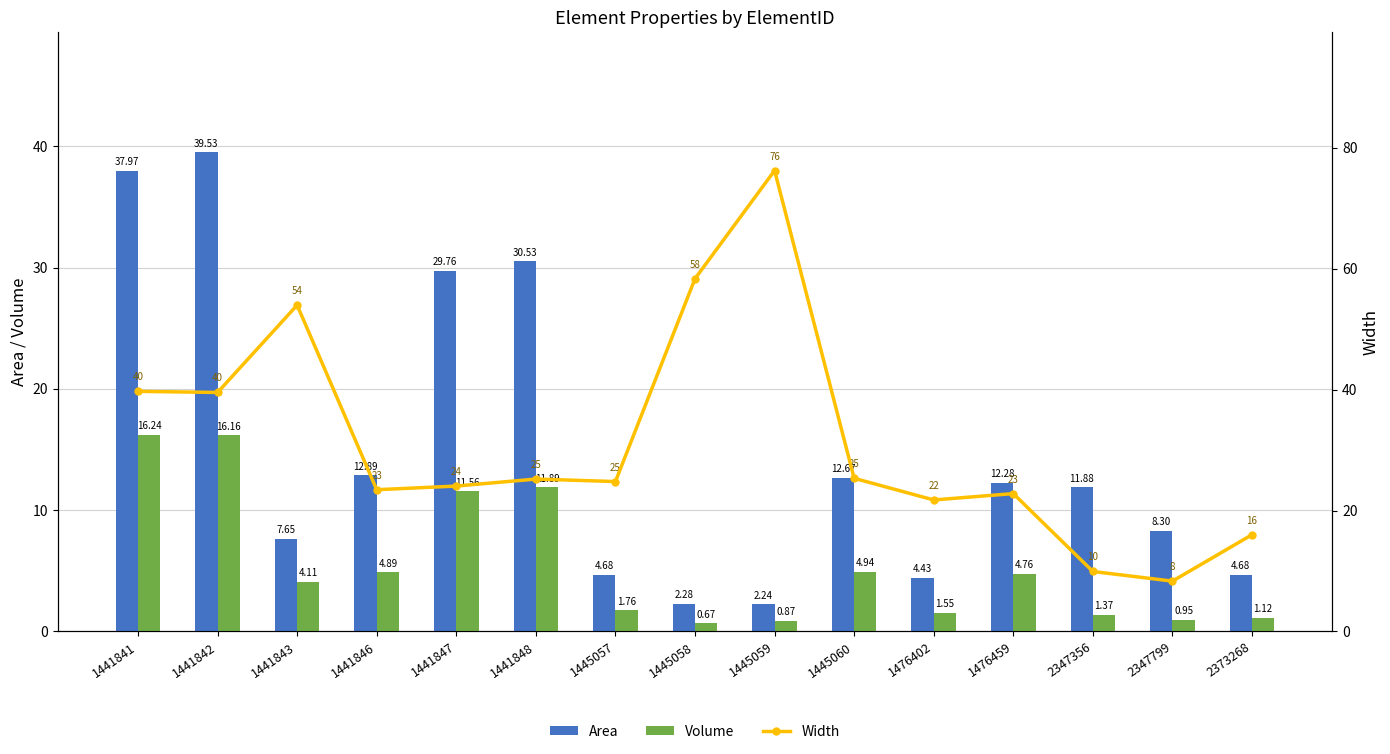

Are the bars horizontal?

No